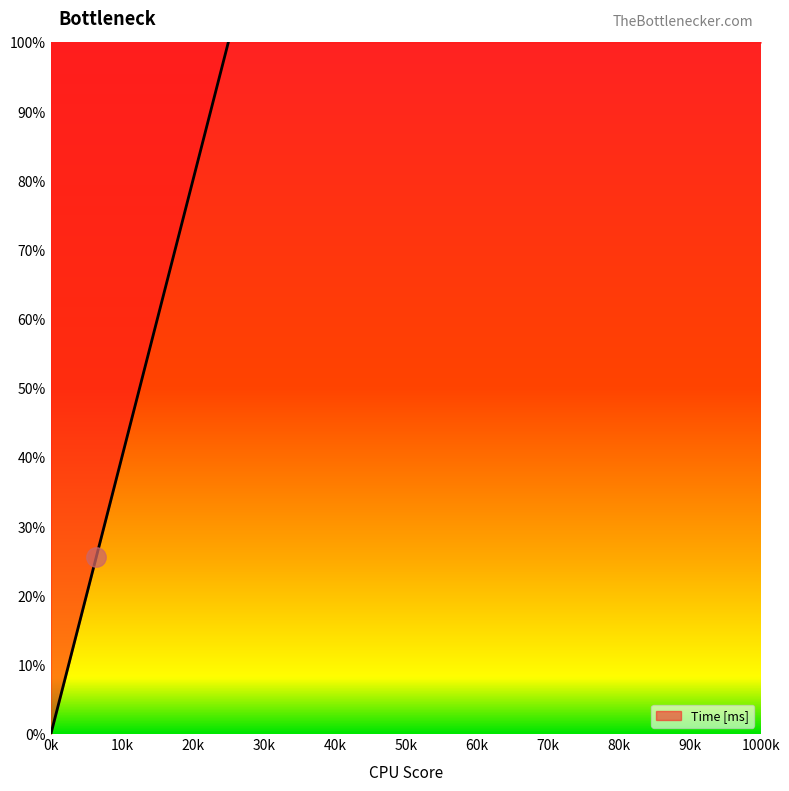

What is the greatest value displayed?

100.0